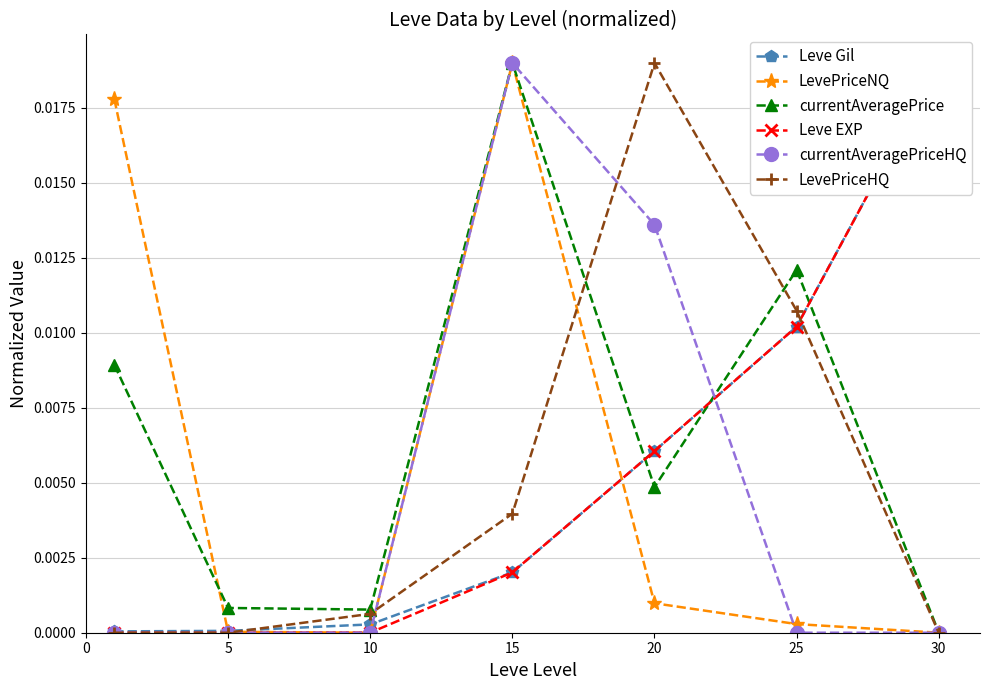

Count the number of data series in this chart.

6